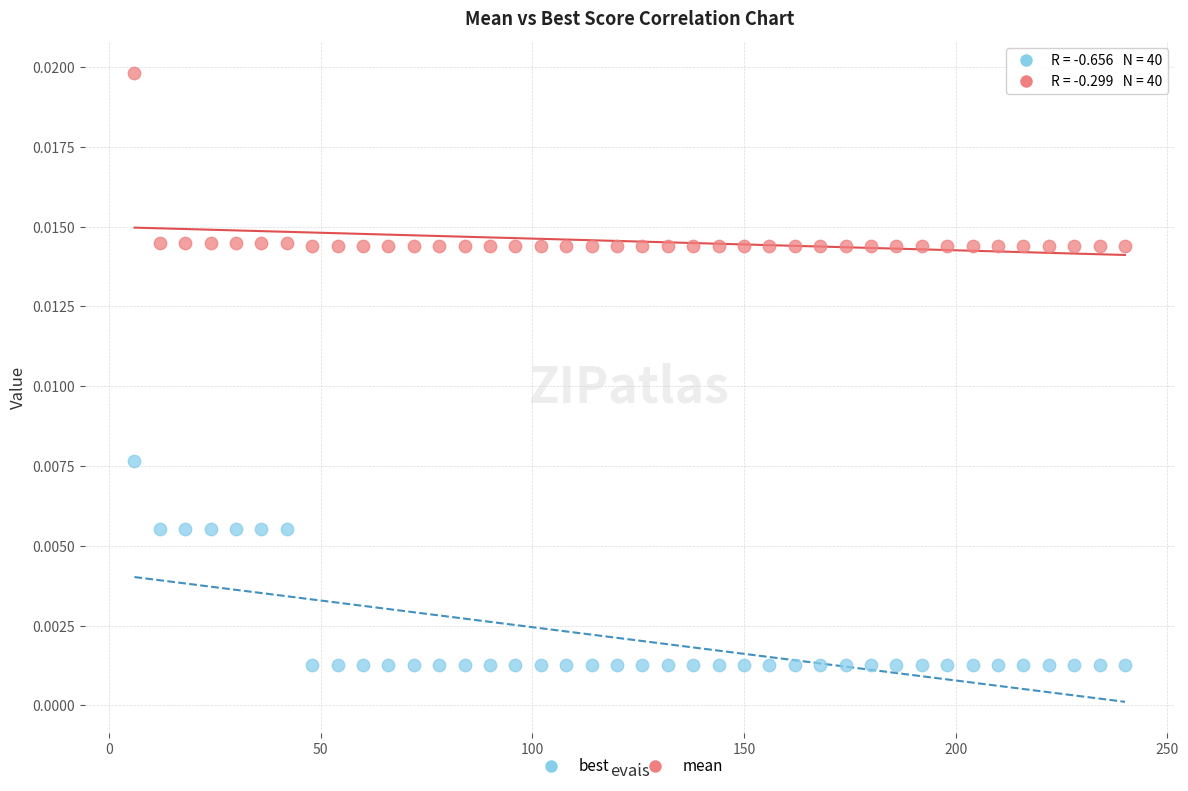

Which series reaches the maximum Y coordinate?

mean